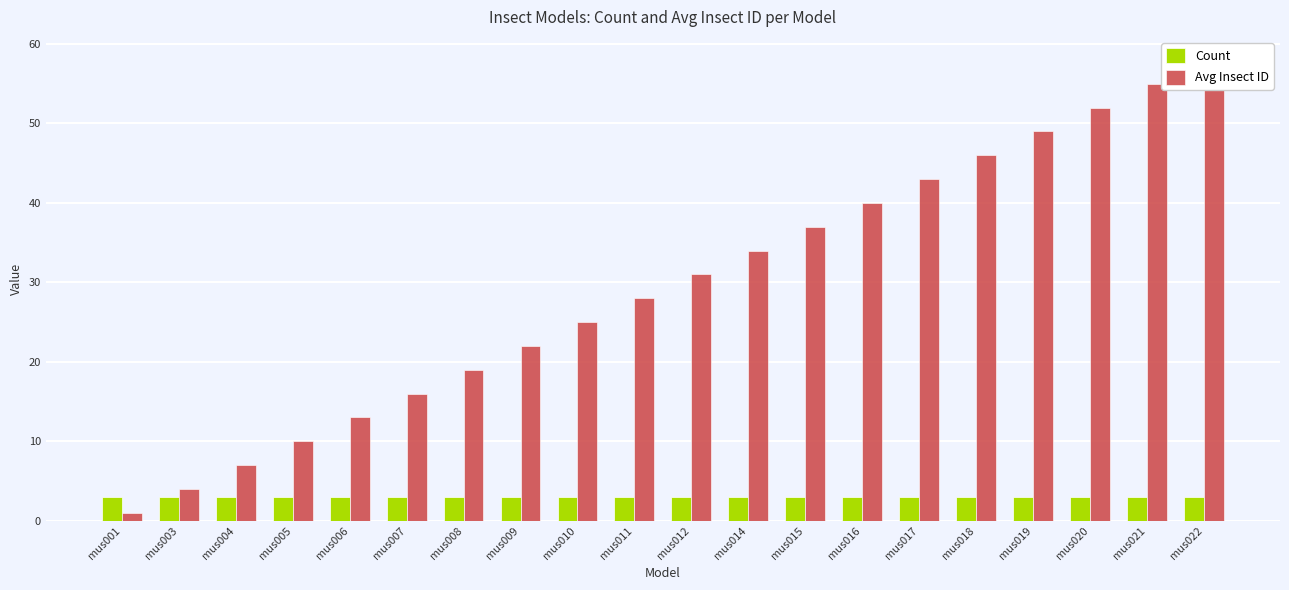

True or false: Avg Insect ID has a value of 27 at mus007.

False